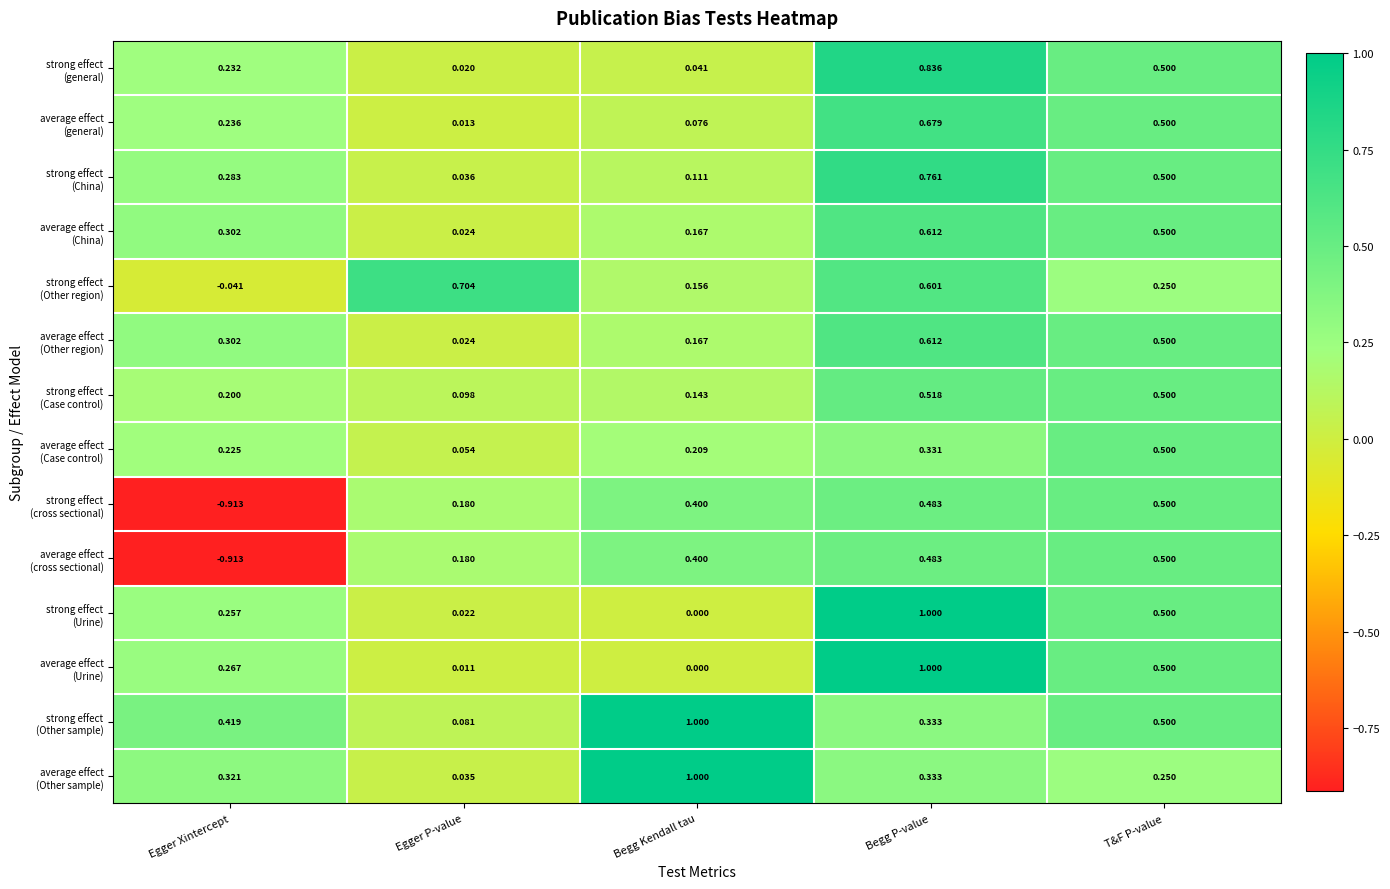

How many distinct data groups are displayed?

14